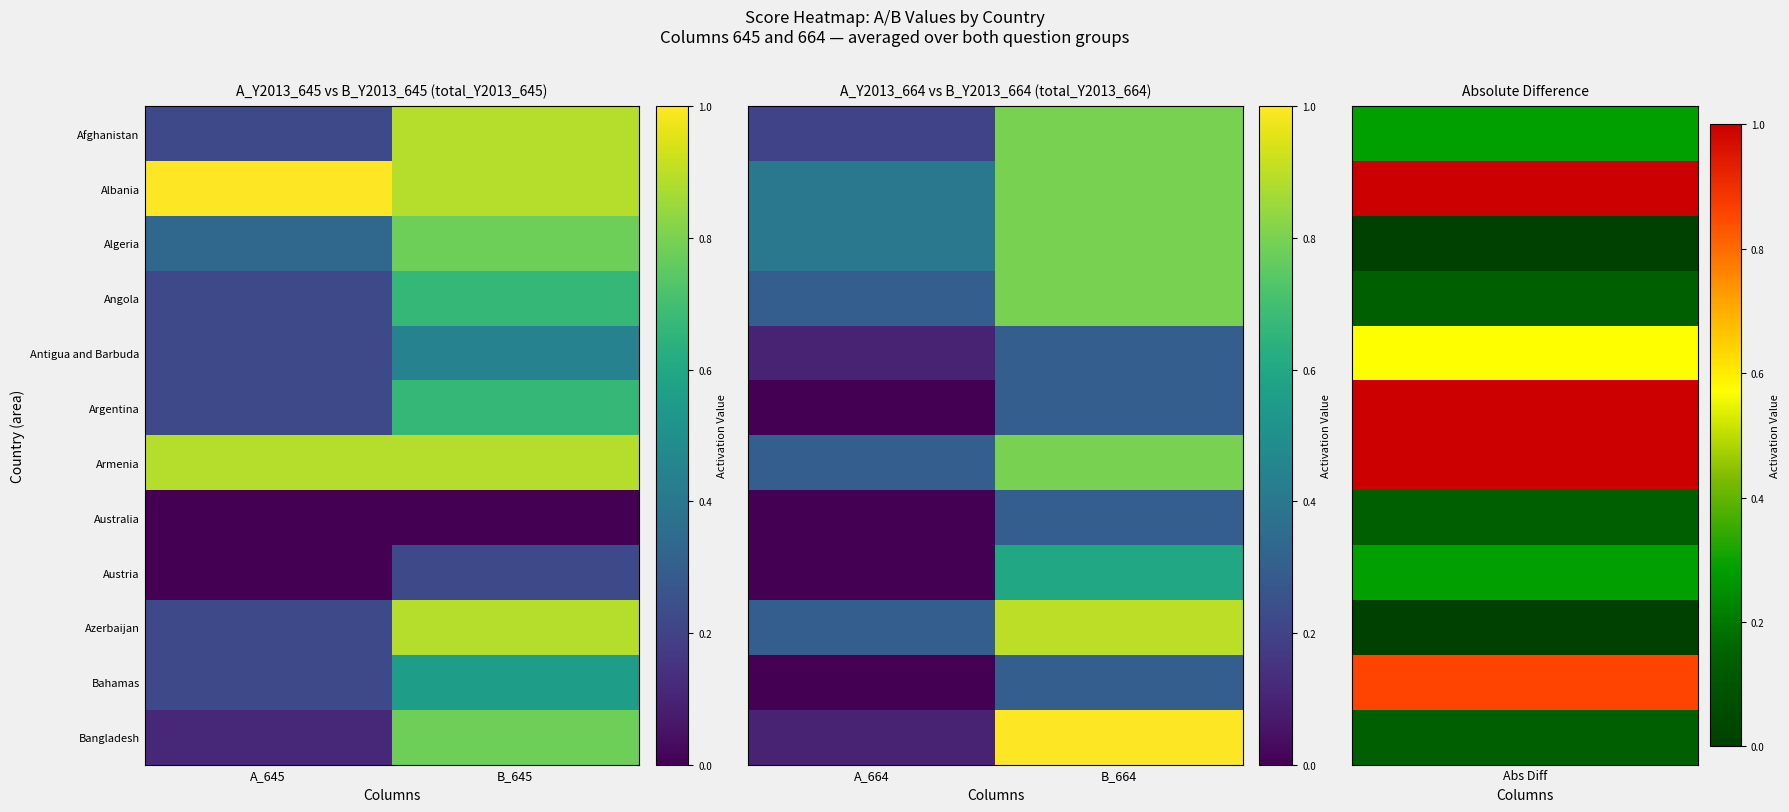

What is the greatest value displayed?

1.0